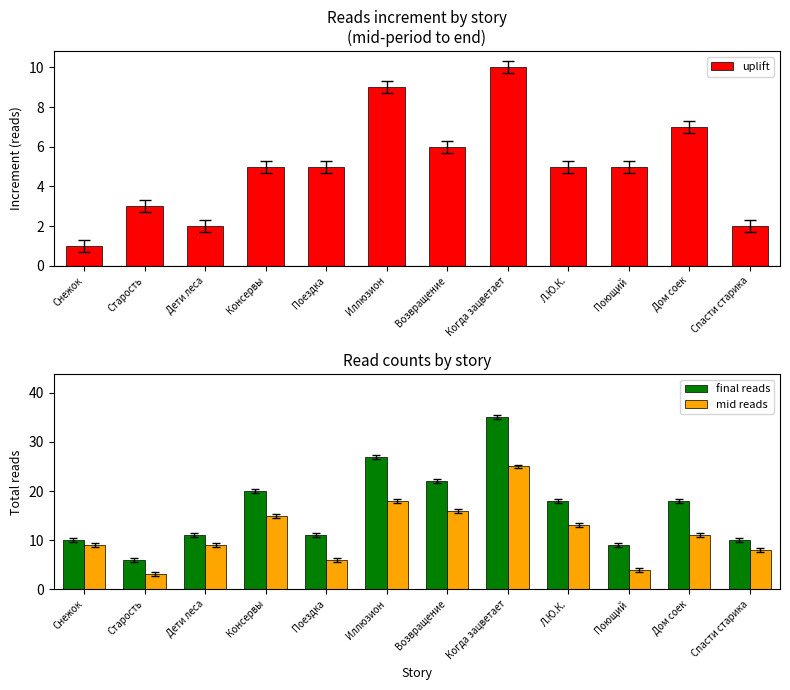

What is the spread (max minus min) of values at Старость?

3